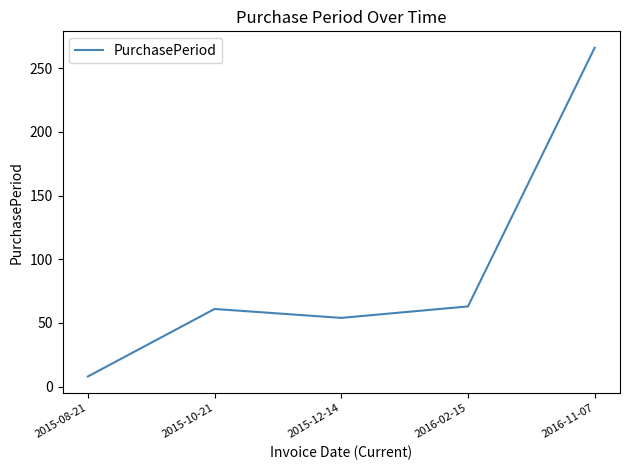

What is the change in value from 2015-08-21 to 2016-11-07?

+258